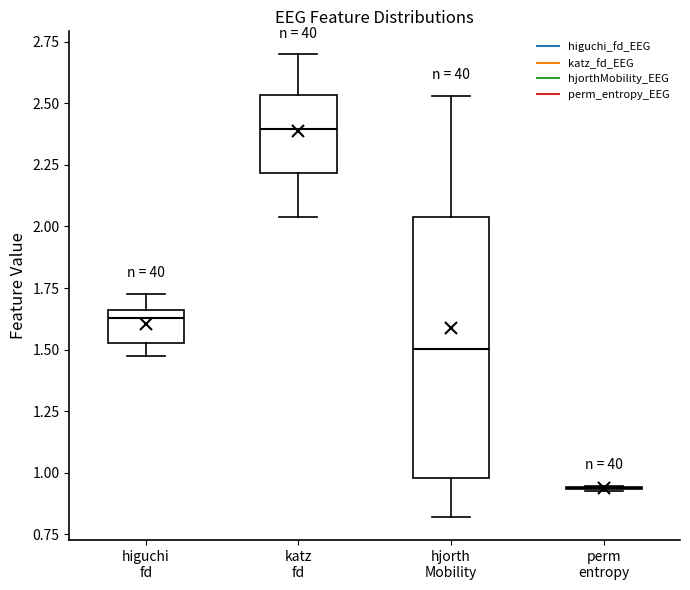

Reading left to right, transcribe this box plot: for each box, give where its median line is, the range the box spans, and where its two whiskers end, as read against the y-axis. The values are not printed on the chart, so give them approximately, as read against the axis.

higuchi fd: median 1.65 (just below the box's upper edge), box 1.55 to 1.65, whiskers 1.45 to 1.75
katz fd: median 2.40, box 2.20 to 2.55, whiskers 2.05 to 2.70
hjorth Mobility: median 1.50, box 1.00 to 2.05, whiskers 0.80 to 2.55
perm entropy: box collapsed to a line at 0.95, whiskers 0.95 to 0.95